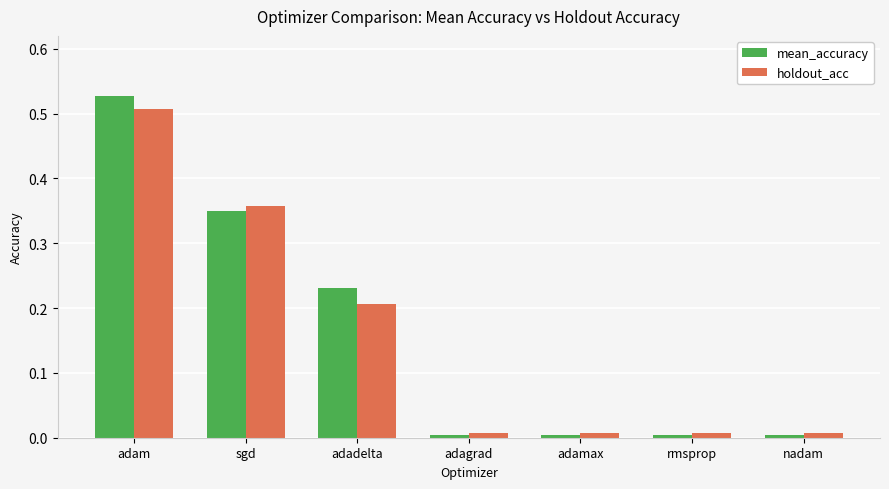

What is the sum of all holdout_acc values?

1.1